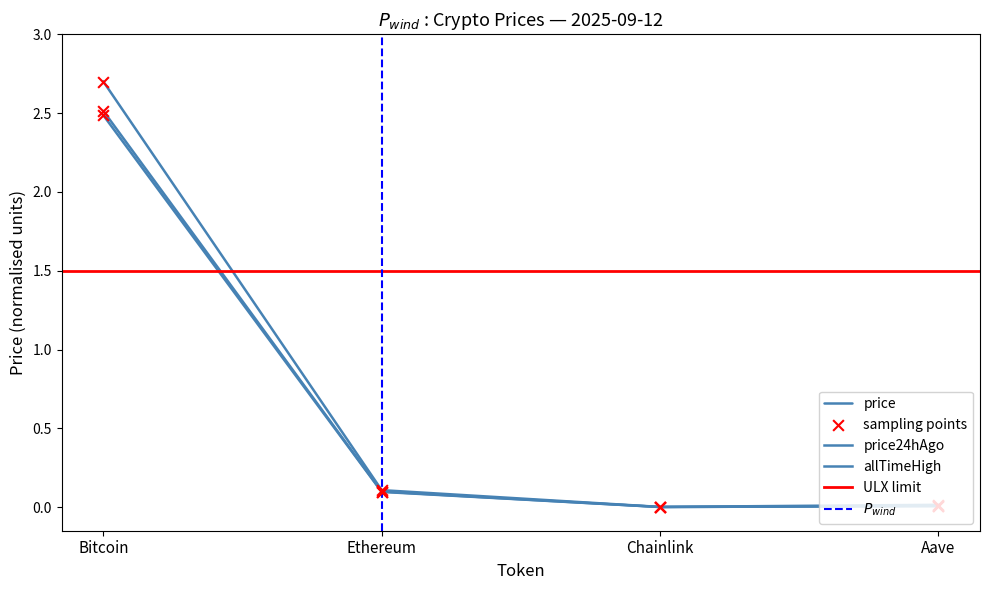

At which category is the sum across all series the highest?

Bitcoin